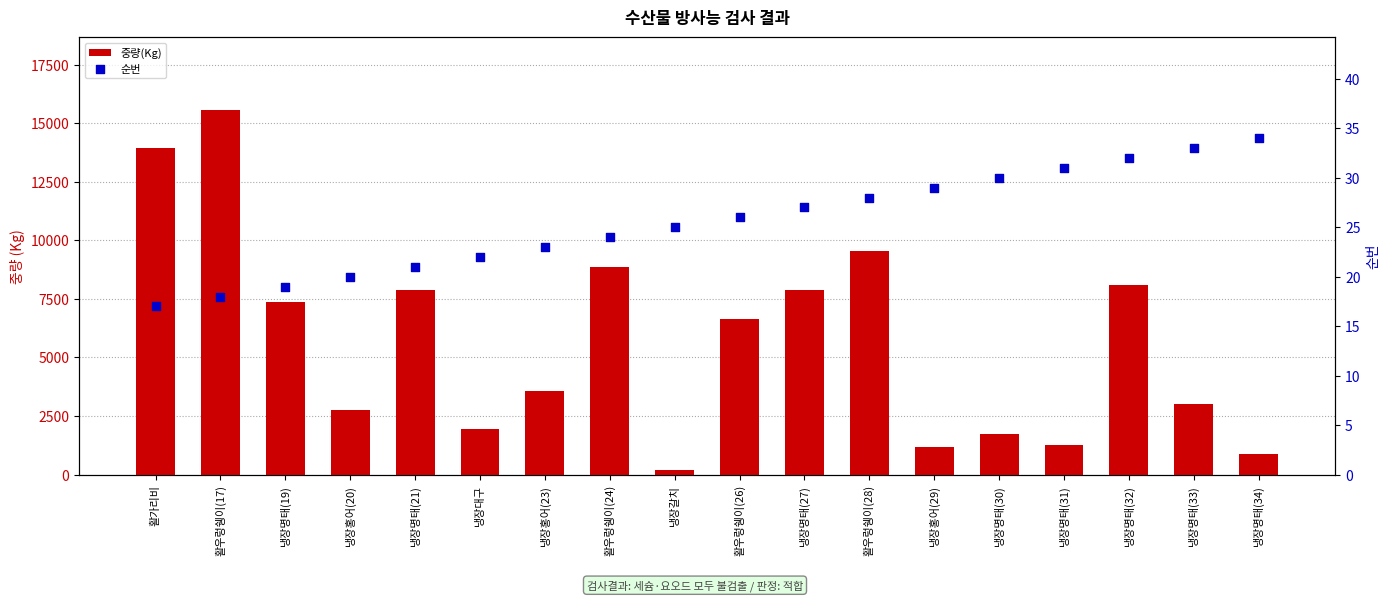

Which series has the largest total across all categories?

중량(Kg)